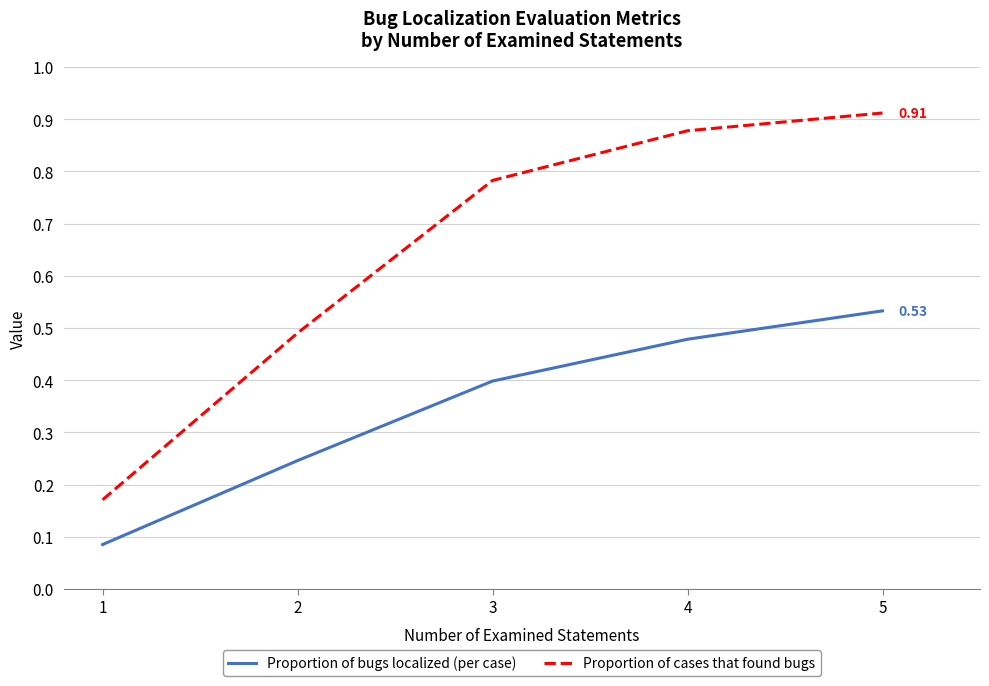

At how many categories does at least one series exceed 0?

5